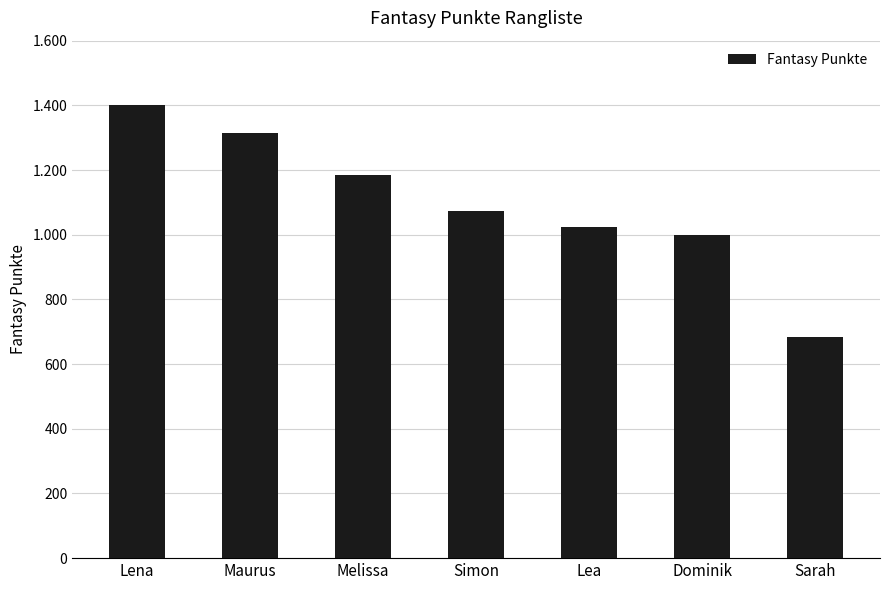

What is the sum of the values at Simon and Sarah?

1757